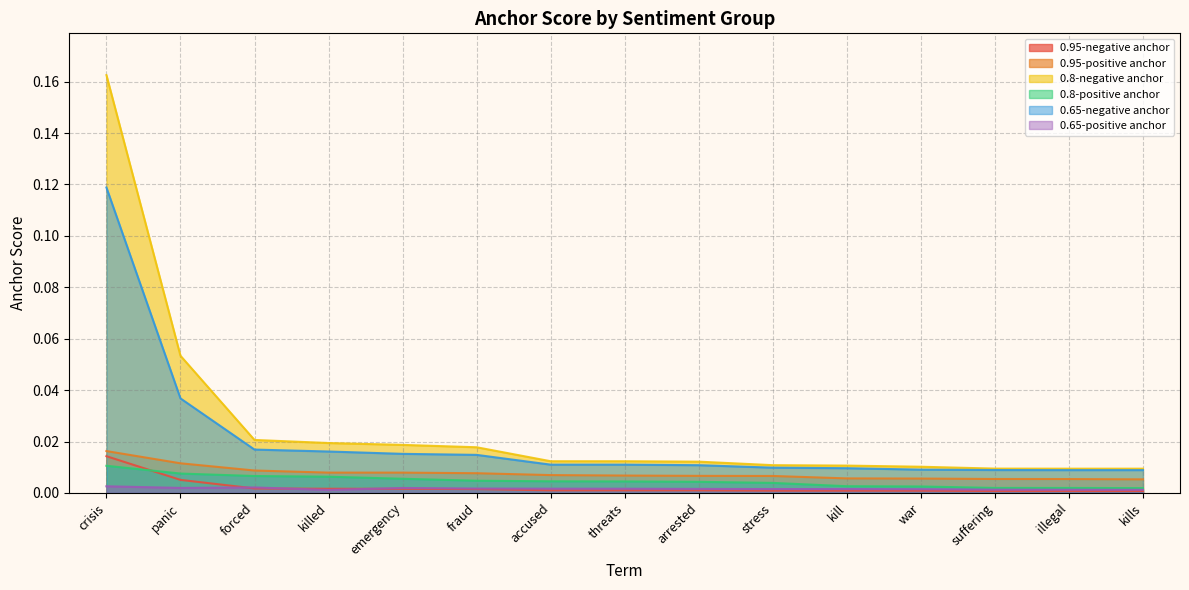

At suffering, list the series in order from largest to smallest.

0.8-negative anchor, 0.65-negative anchor, 0.95-positive anchor, 0.8-positive anchor, 0.65-positive anchor, 0.95-negative anchor